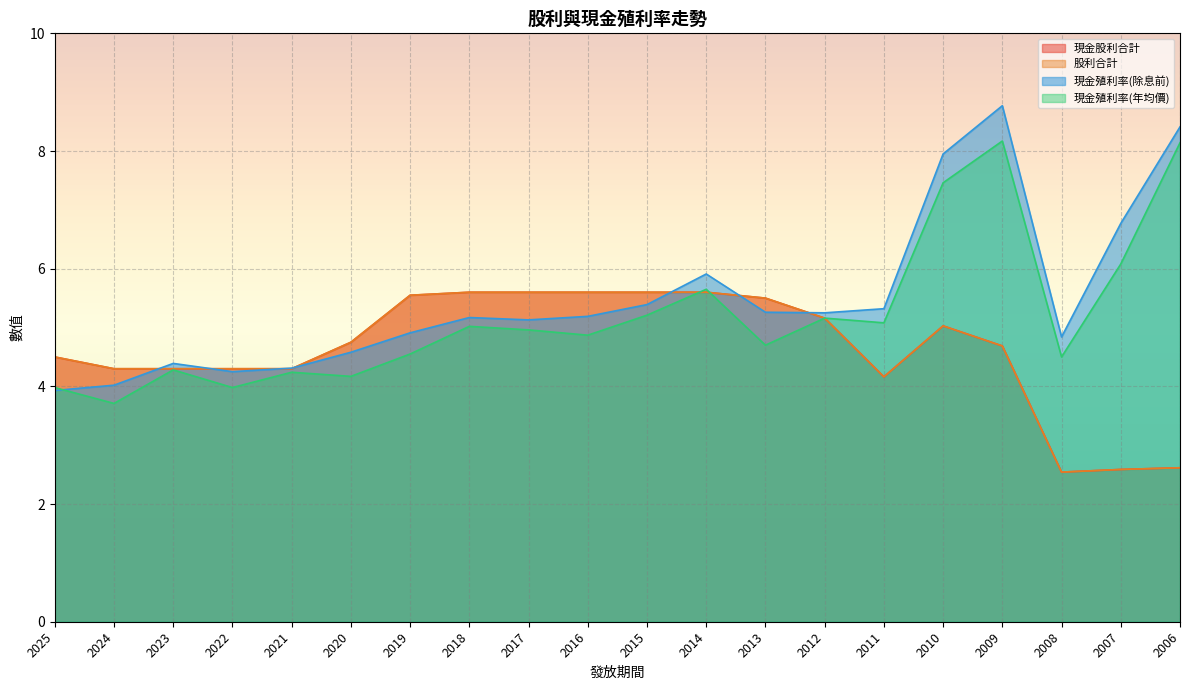

At which label is 現金殖利率(年均價) closest to 5?

2018